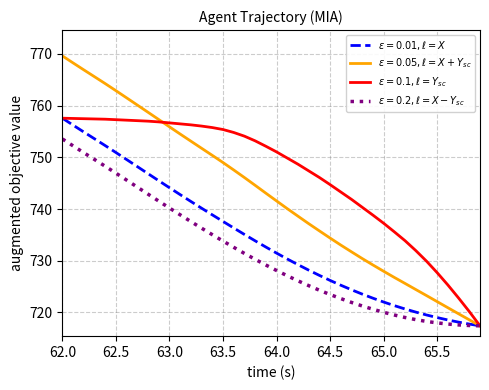

What is the greatest value displayed?

769.6